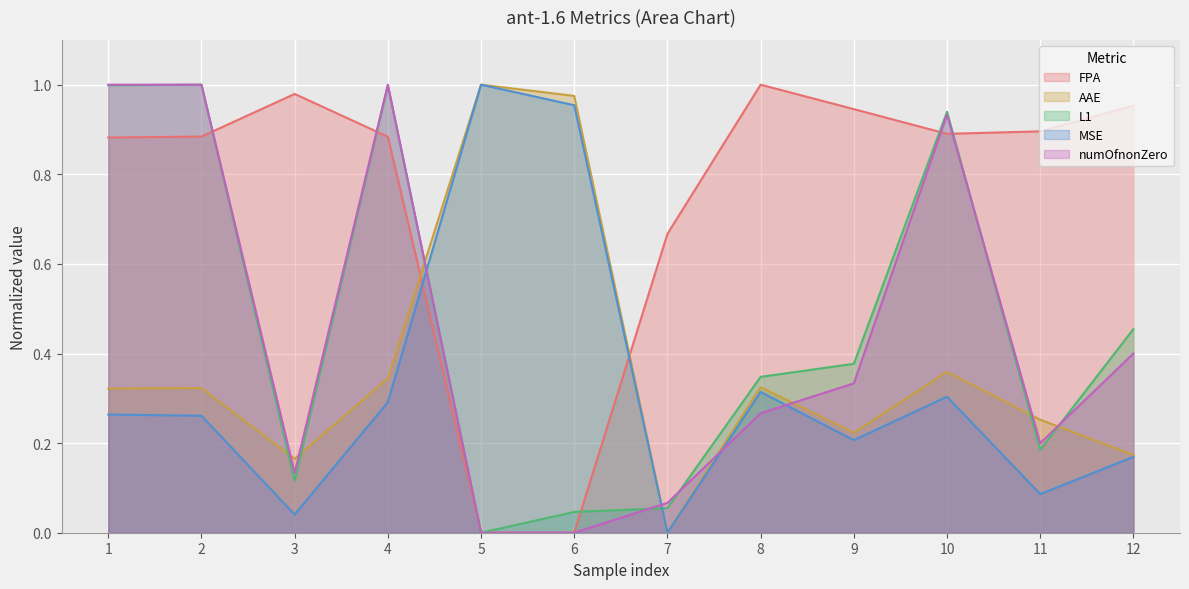

What is the approximate value of FPA at 2?

0.9